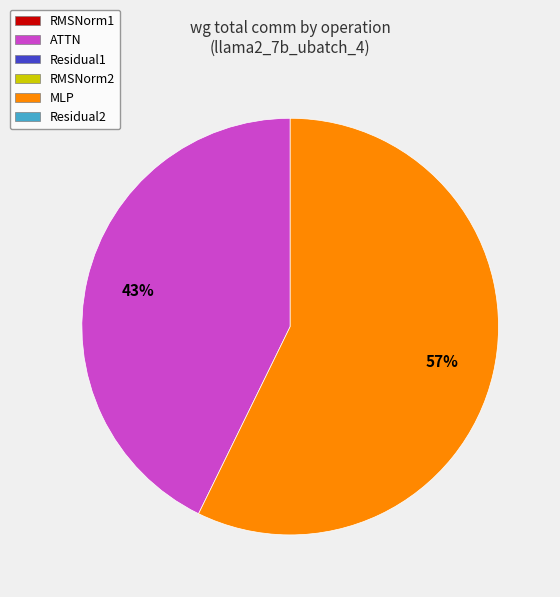

Is there any slice that represents more than half of the pie?

Yes